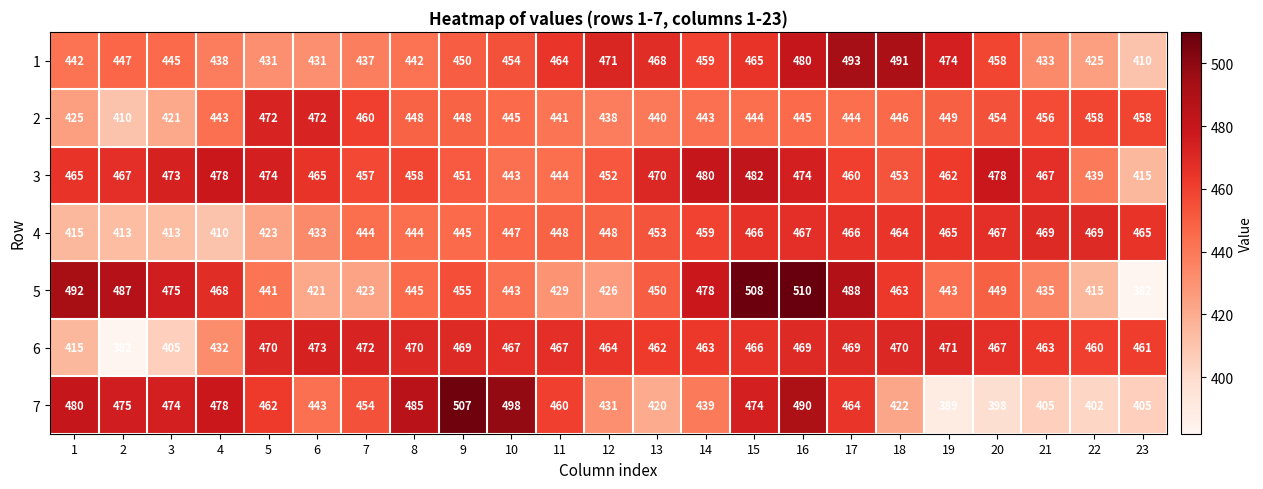

The 6 series shows 415 at 1. True or false?

True